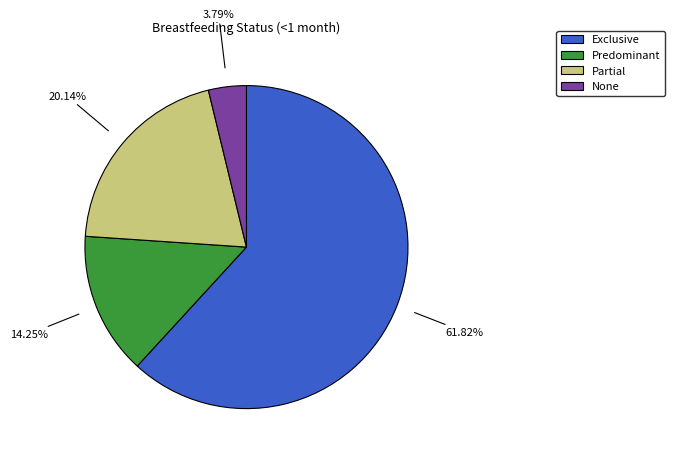

What percentage is the Partial slice, to the nearest percent?

20%